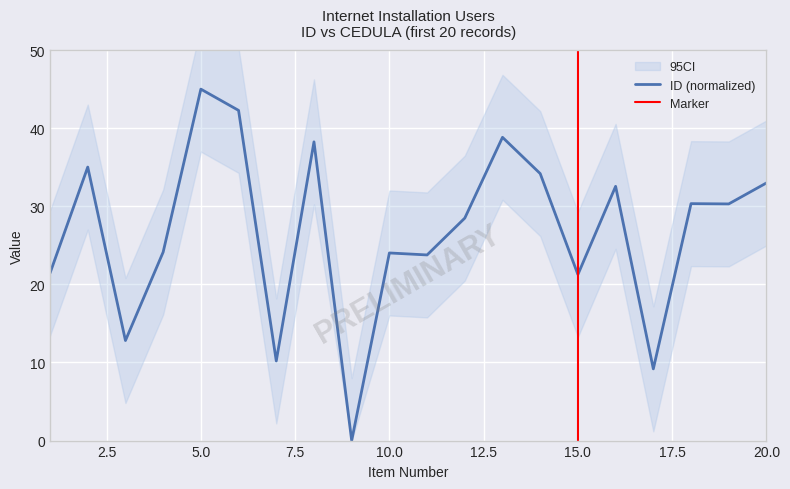

How many data points does each series have?

20